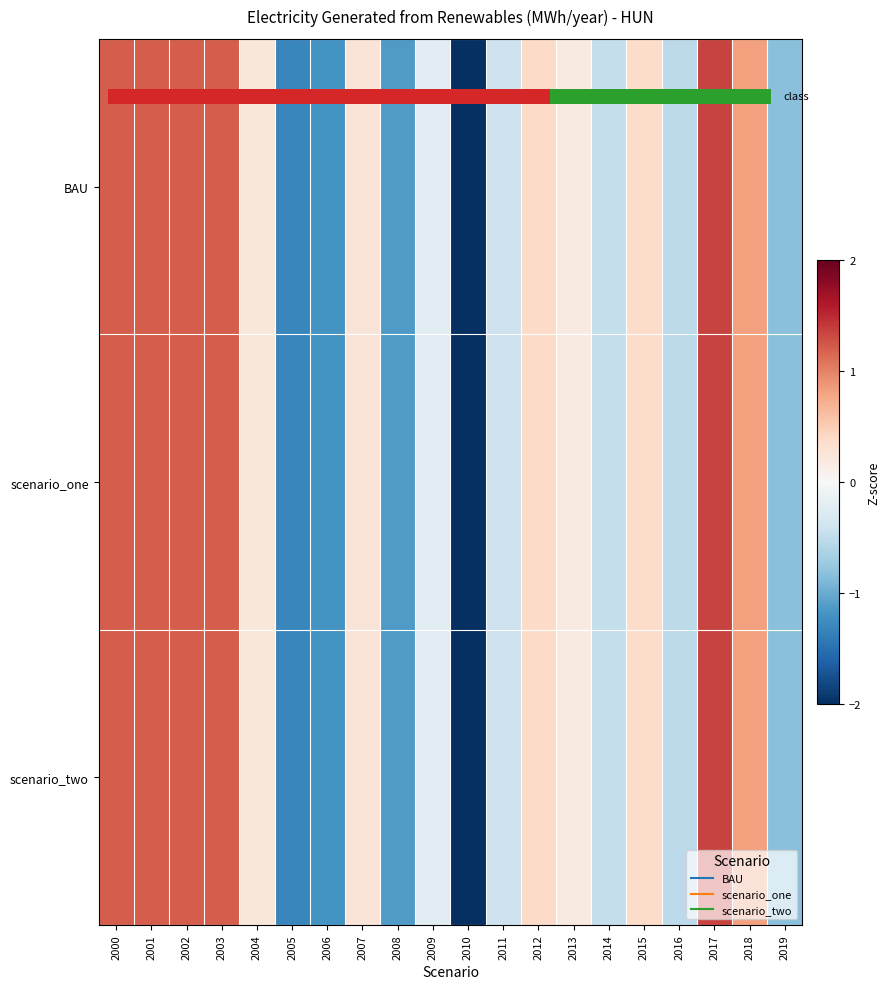

At which label is scenario_one closest to 0?

2013